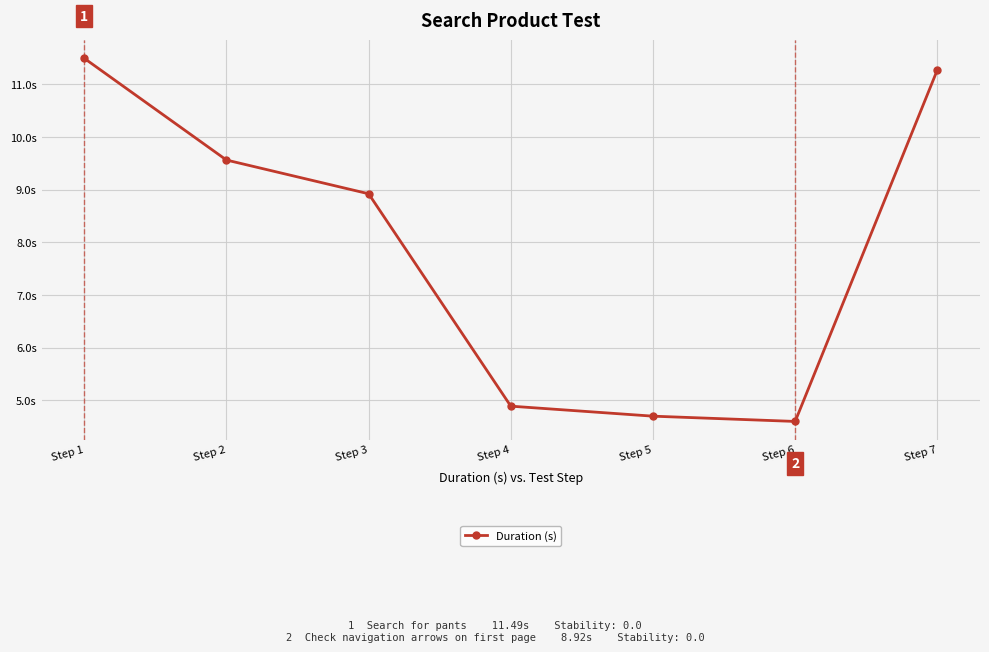

What is the approximate value at Step 6?

4.6